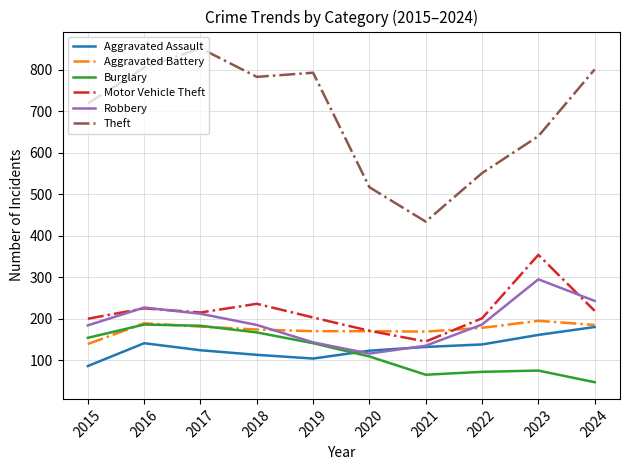

What is the average value of the Robbery series?

193